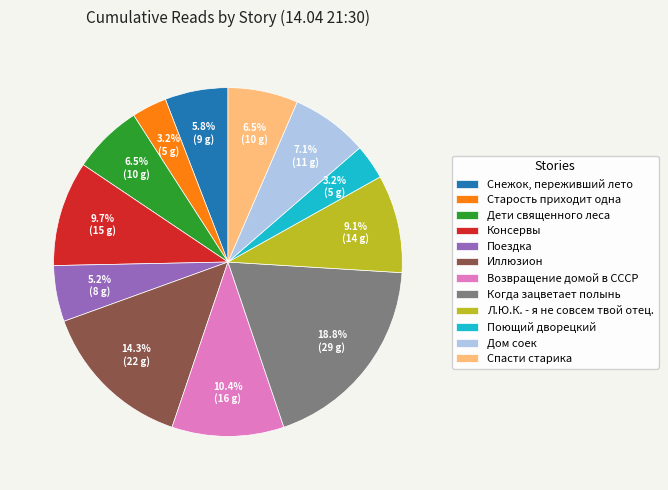

To the nearest percent, what is the average slice percentage?

8%